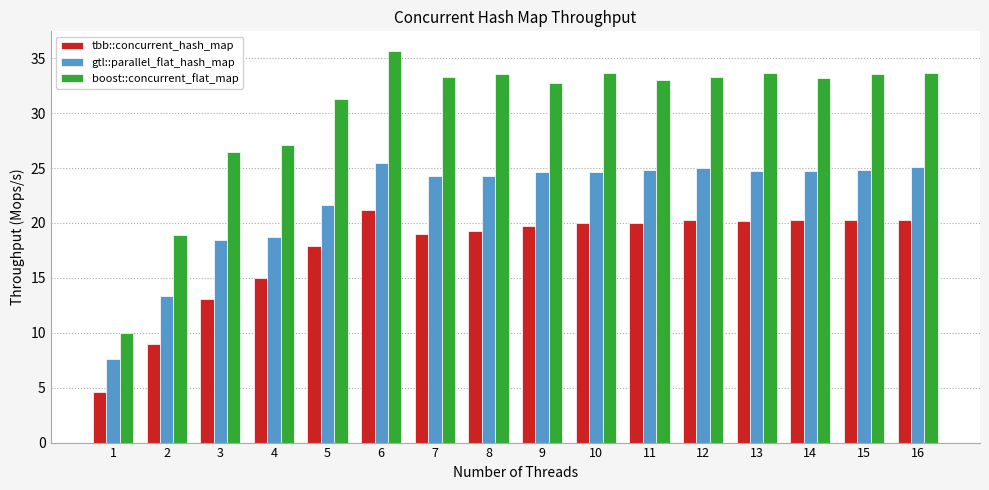

What is the difference between the highest and lowest values at 15?

13.3